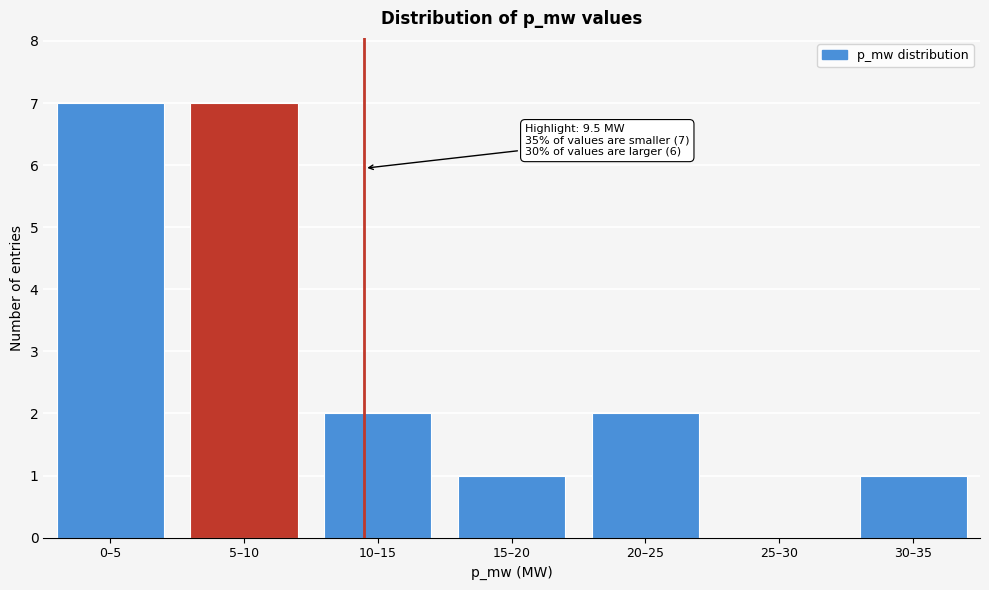

Reading left to right, list all the values displayed in this chart.

0–5=7	5–10=7	10–15=2	15–20=1	20–25=2	25–30=0	30–35=1